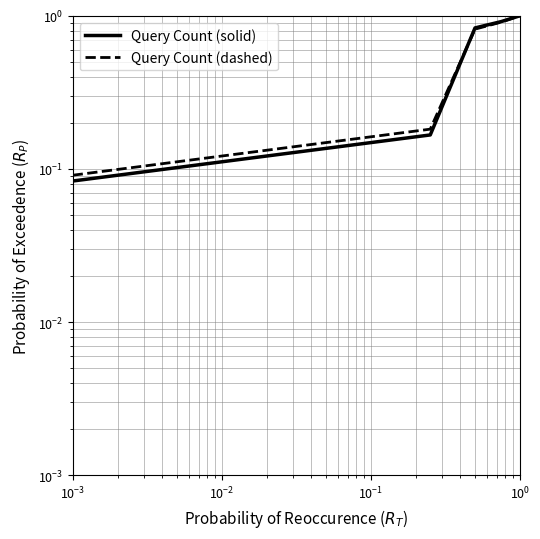

What is the average value of the Query Count (dashed) series?

0.6